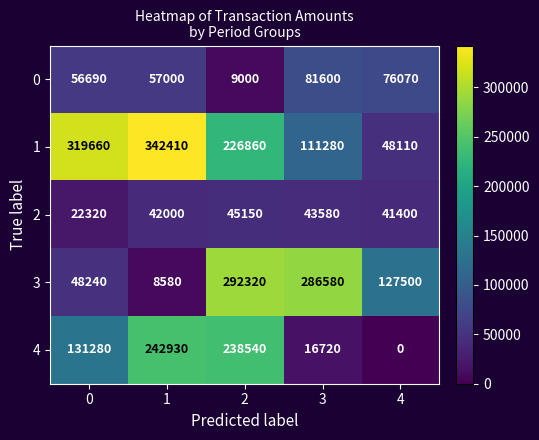

Which series changed the most between 1 and 2?

3